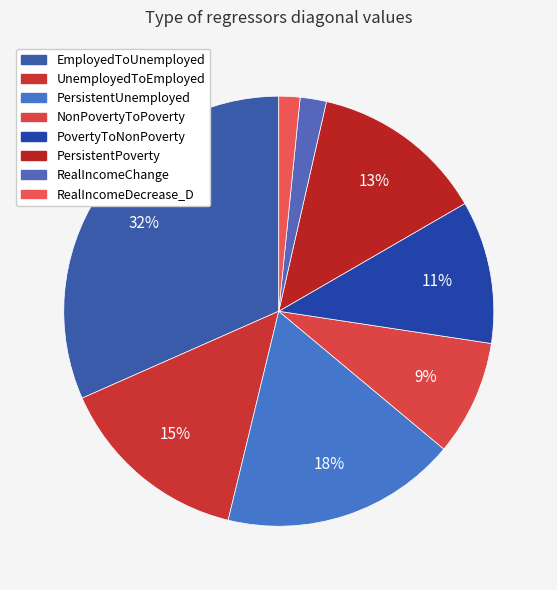

Is there any slice that represents more than half of the pie?

No